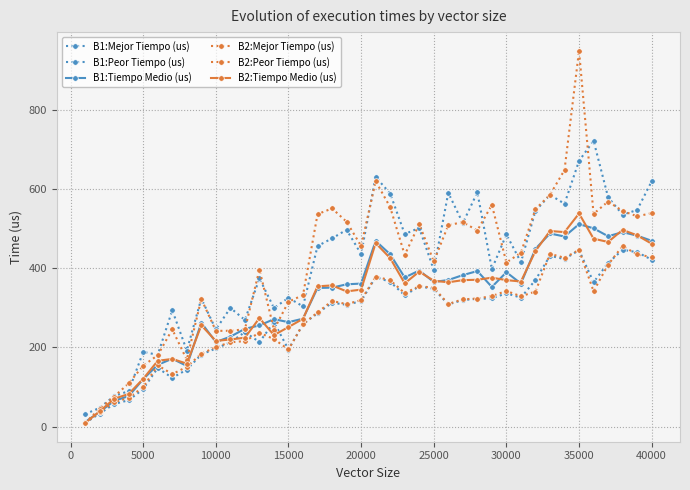

How many lines are shown in the chart?

6